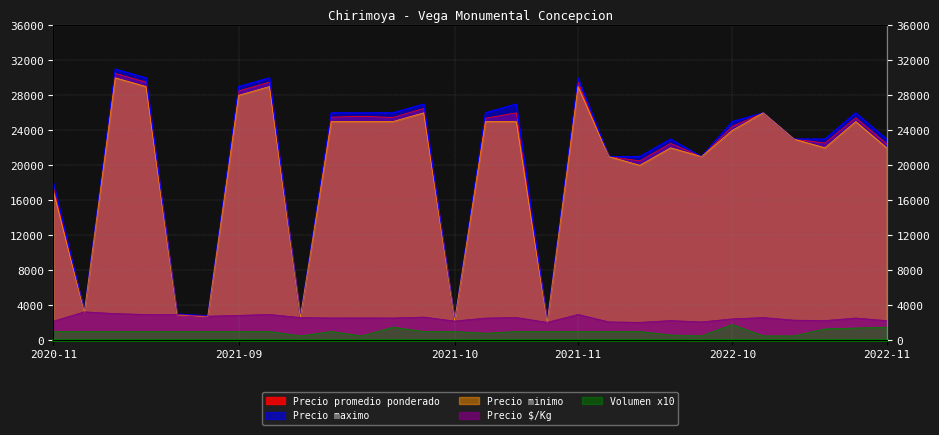

Does the chart display data point markers on the line(s)?

No